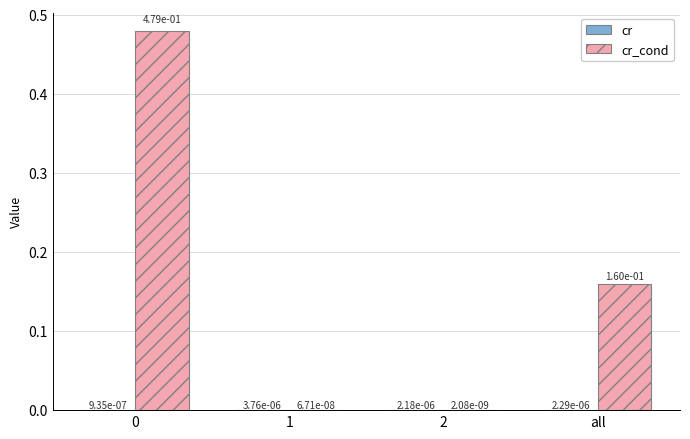

Are the bars horizontal?

No